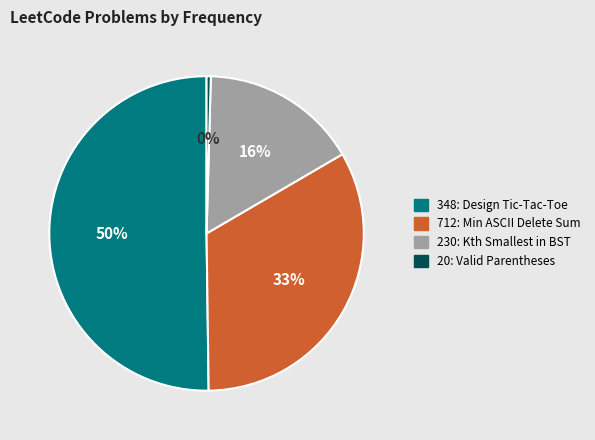

To the nearest percent, what portion does 712 represent?

33%